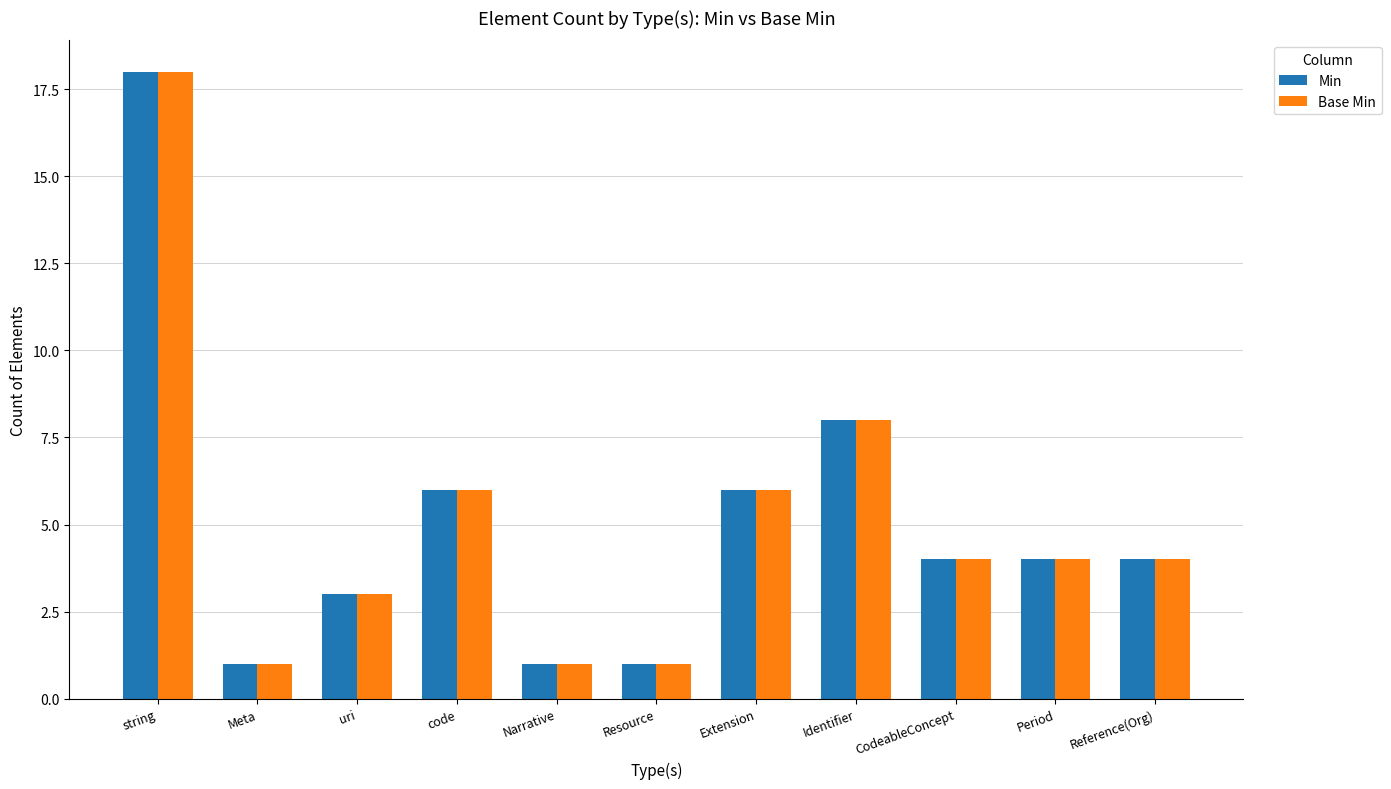

At which label does Base Min first exceed 4?

string